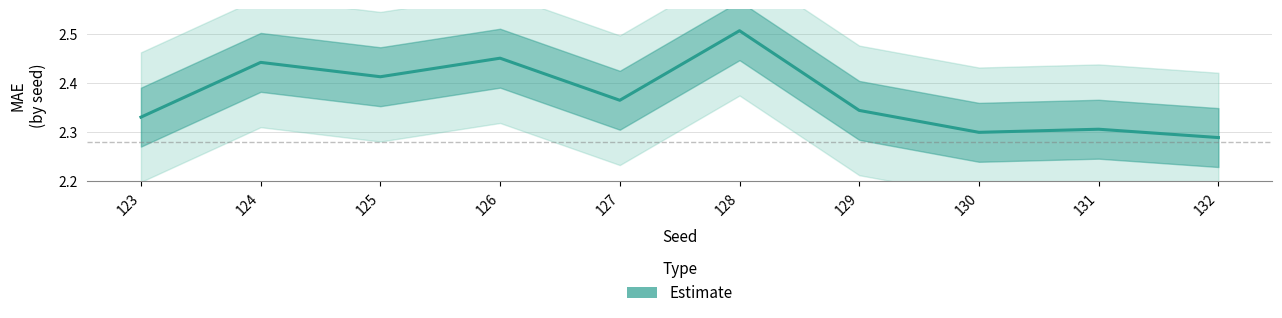

Reading left to right, list all the values displayed in this chart.

2.3	2.4	2.4	2.5	2.4	2.5	2.3	2.3	2.3	2.3